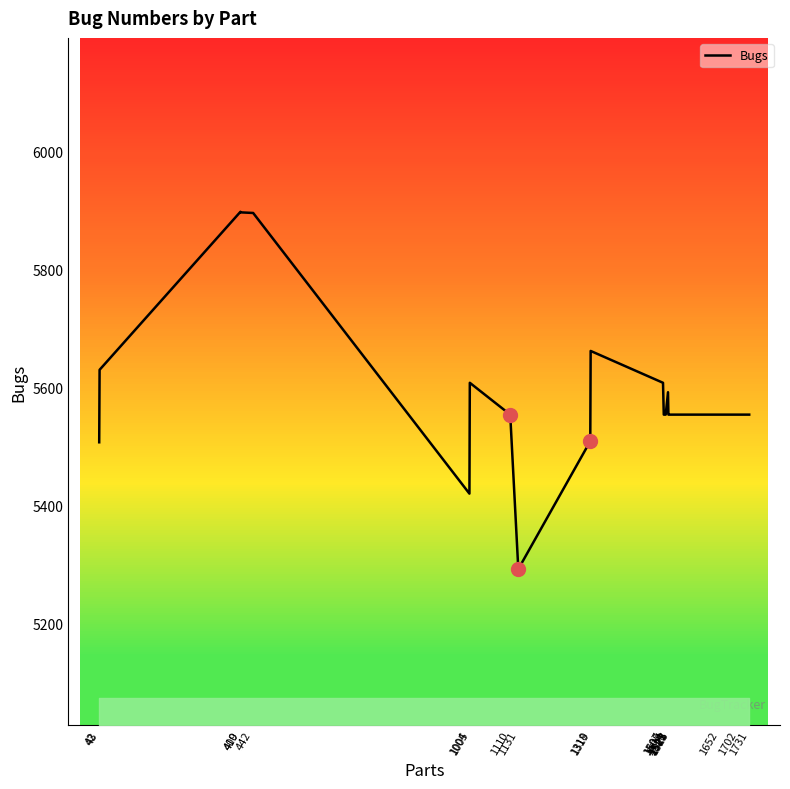

List the labels in order of value, largest first.

409, 410, 442, 1319, 43, 1005, 1507, 1520, 1110, 1509, 1514, 1521, 1522, 1523, 1525, 1652, 1702, 1731, 1318, 42, 1004, 1131